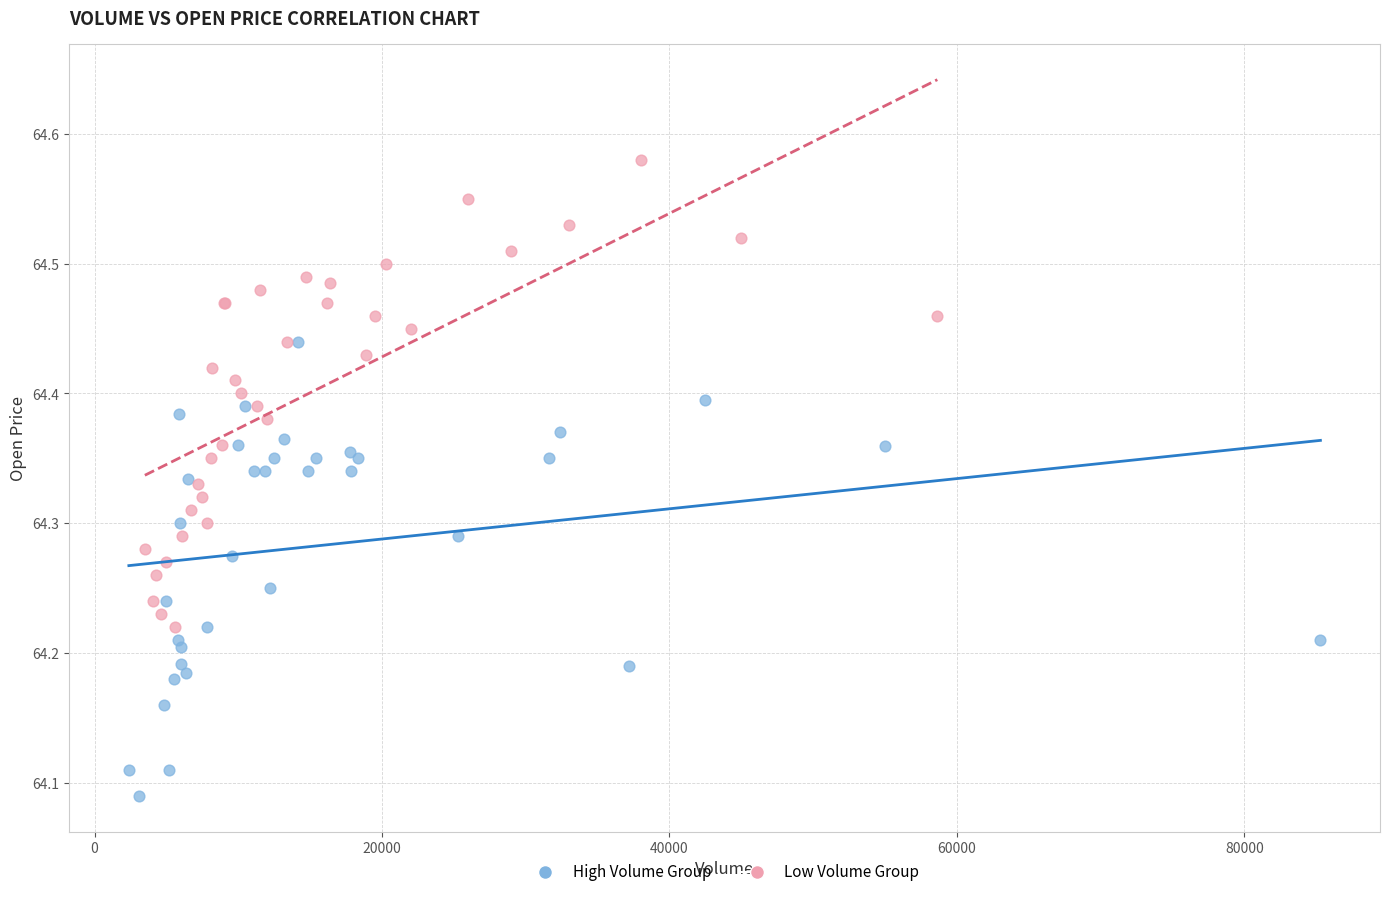

Which series reaches the maximum Y coordinate?

Low Volume Group